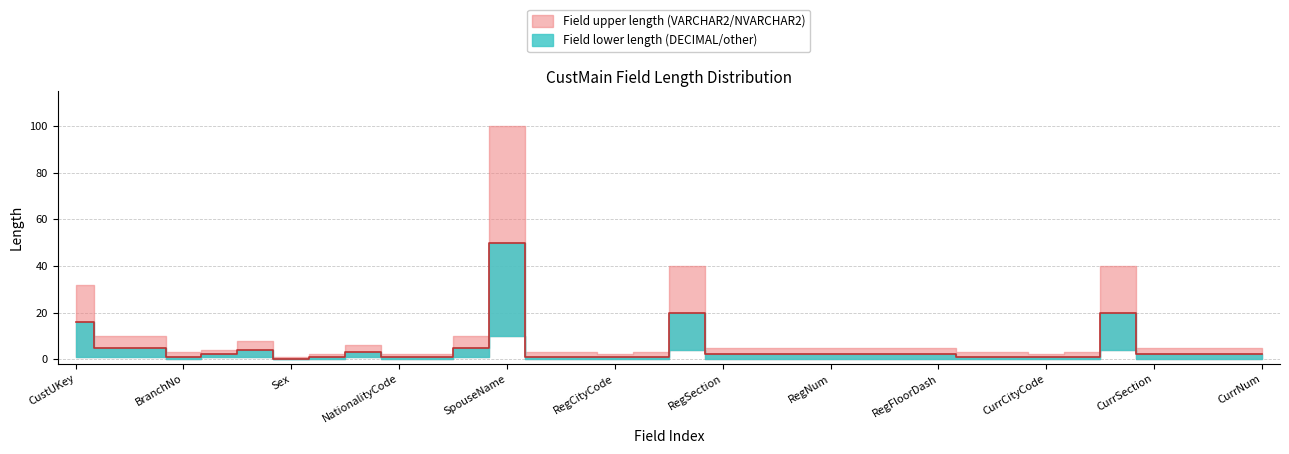

What is the difference between the highest and lowest values at CustName?

3